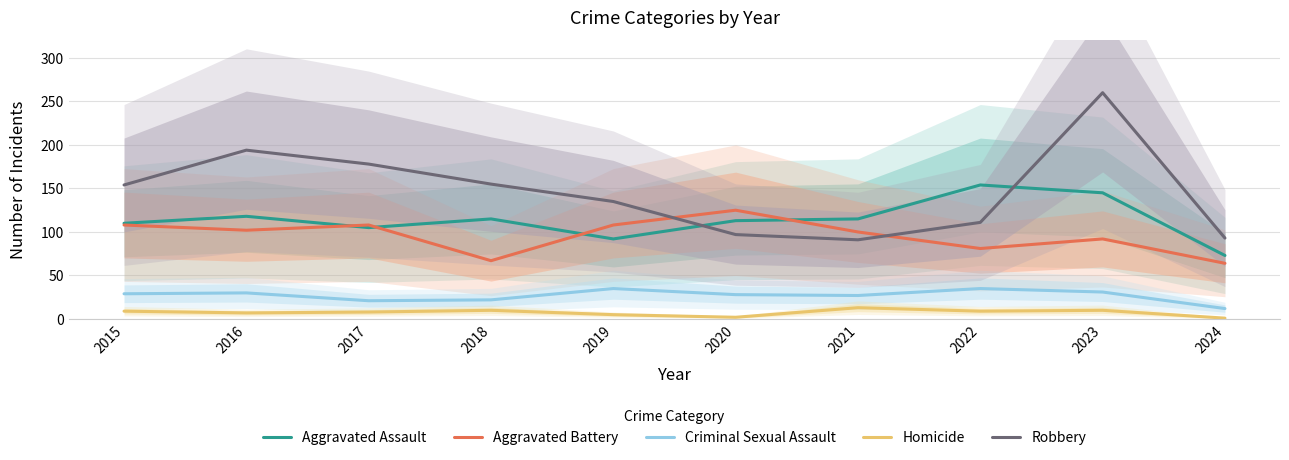

True or false: Criminal Sexual Assault has more than 0 points higher than both neighbors.

True